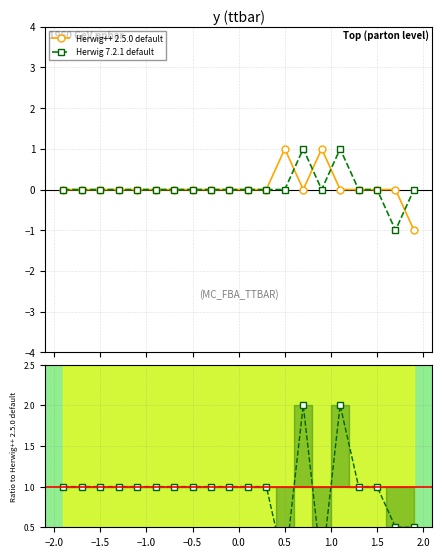

True or false: Herwig 7.2.1 default has more than 1 interior local peaks.

True